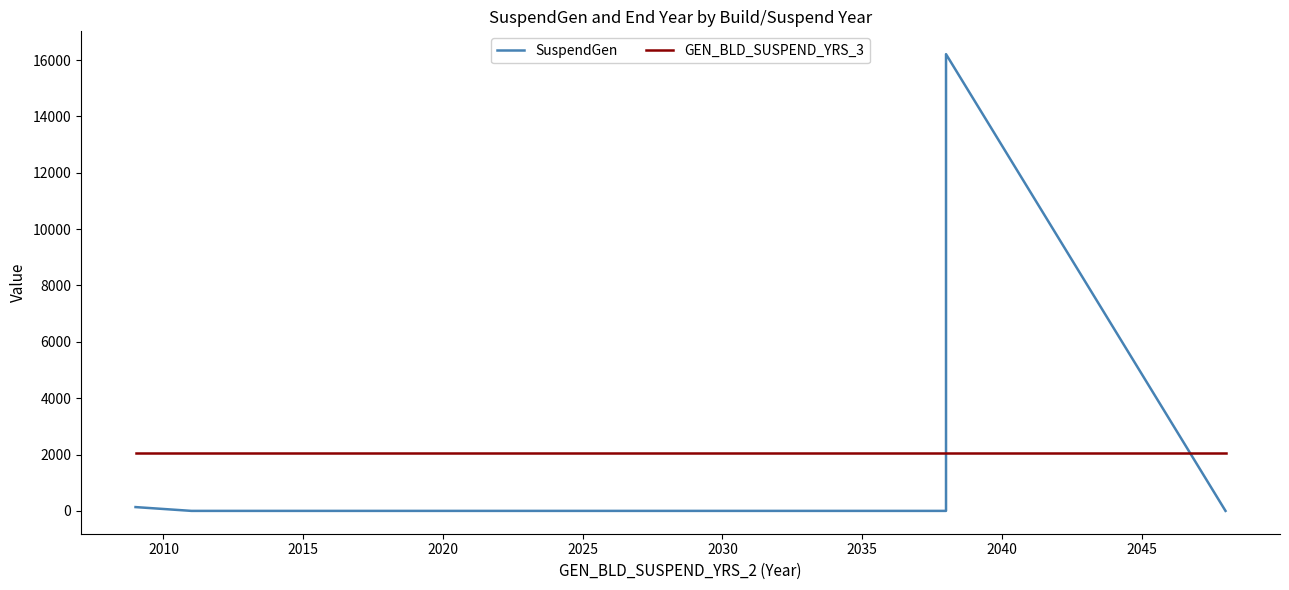

Does the chart have visible grid lines?

No